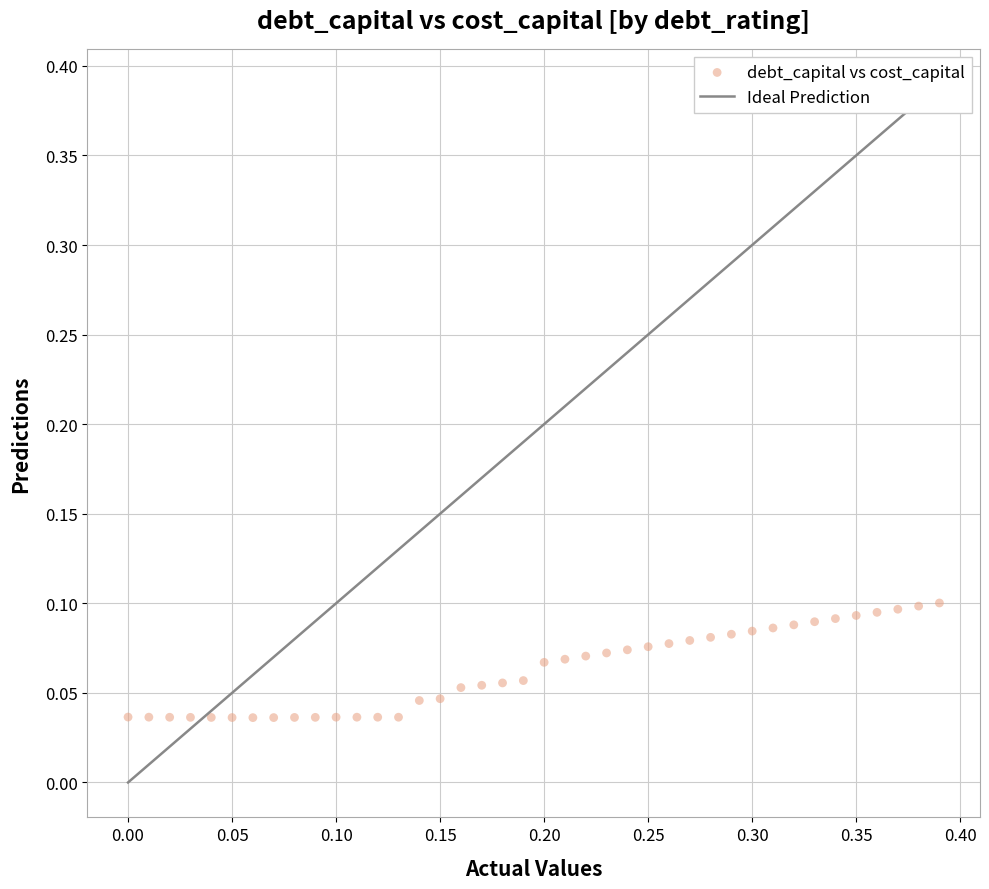

What is the range of X values (max minus min)?

0.4